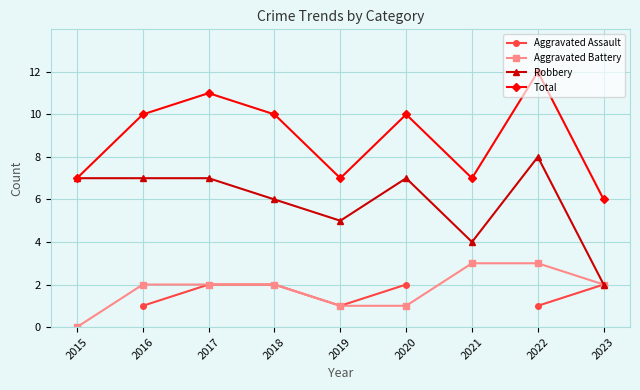

Rank the series at 2016 from highest to lowest value.

Total, Robbery, Aggravated Battery, Aggravated Assault